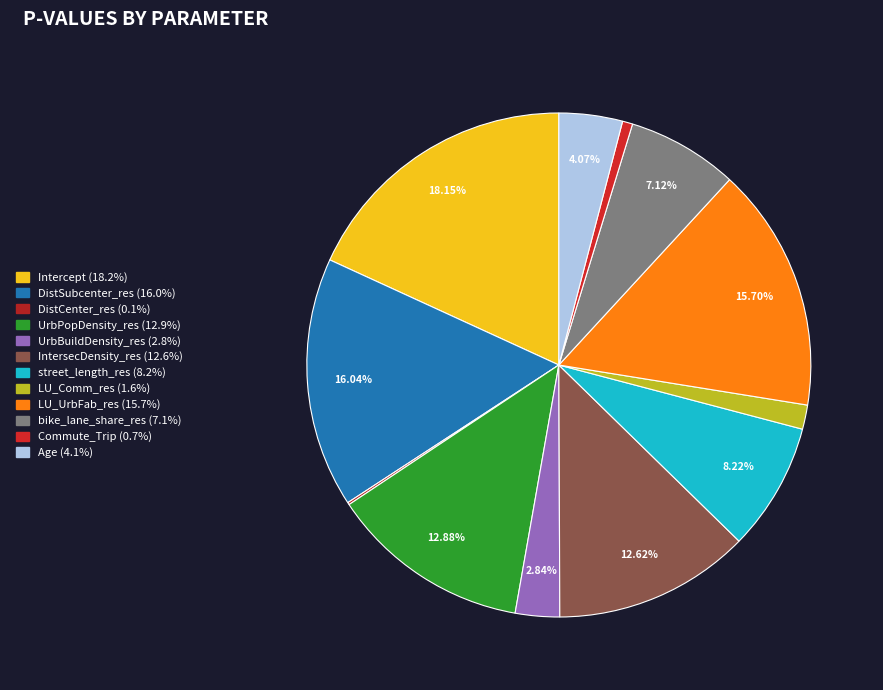

Rank the categories by value from lowest to highest.

DistCenter_res, Commute_Trip, LU_Comm_res, UrbBuildDensity_res, Age, bike_lane_share_res, street_length_res, IntersecDensity_res, UrbPopDensity_res, LU_UrbFab_res, DistSubcenter_res, Intercept